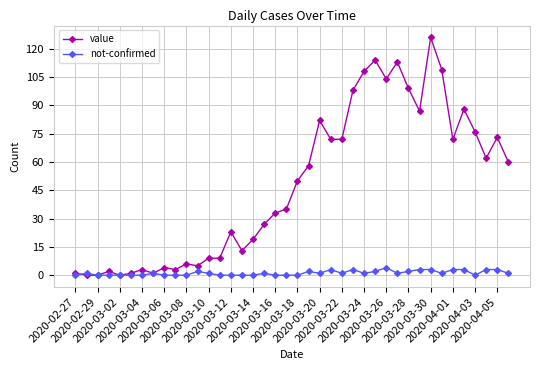

How many lines are shown in the chart?

2